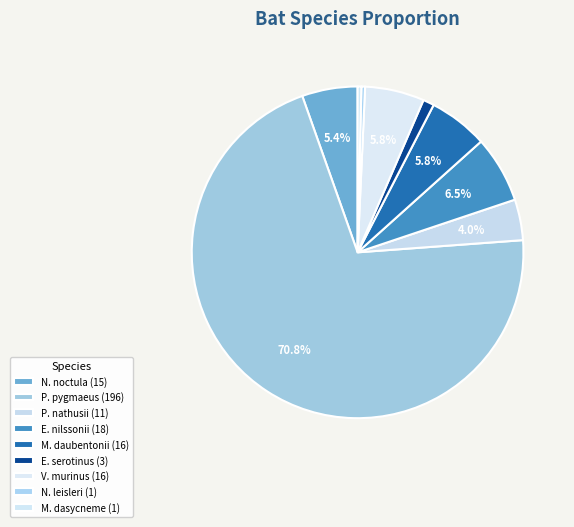

How many segments does this pie chart have?

9